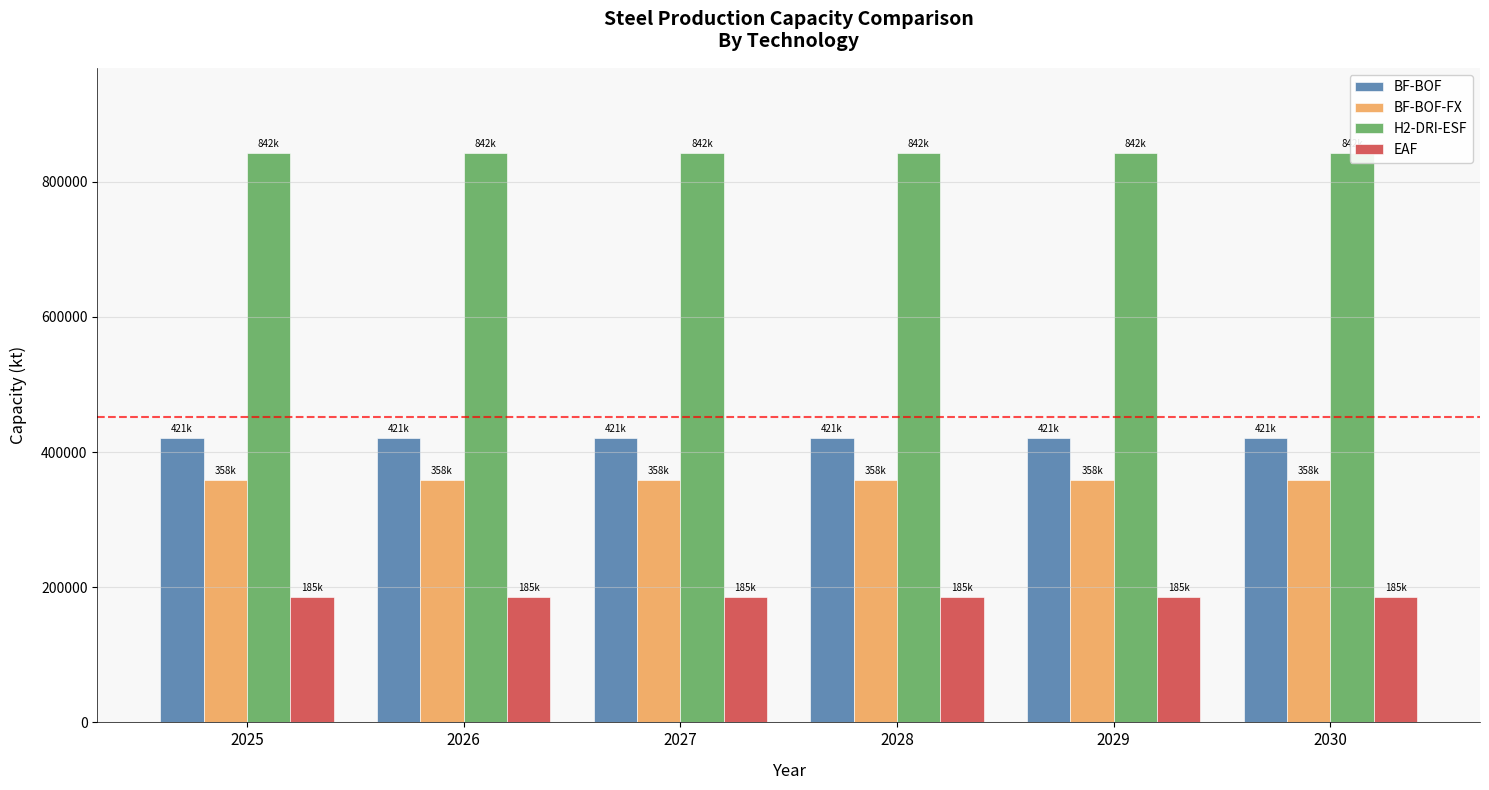

What is the minimum value shown in the chart?

185299.8